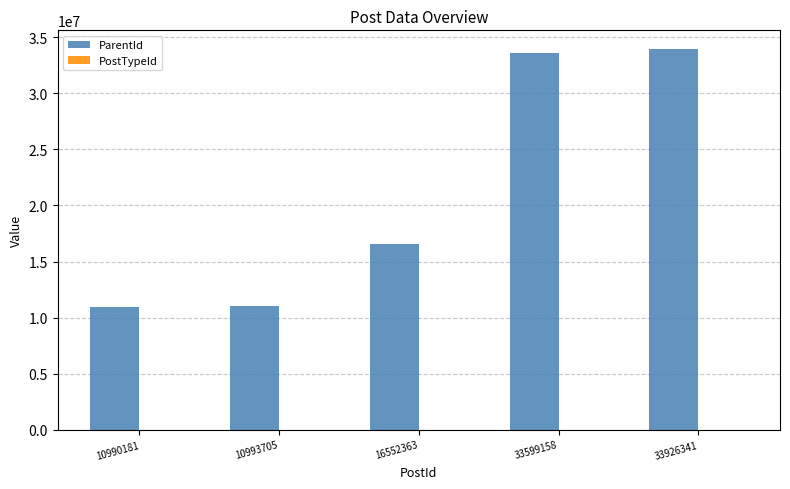

Where is ParentId nearest to the value 22458018?

16552363